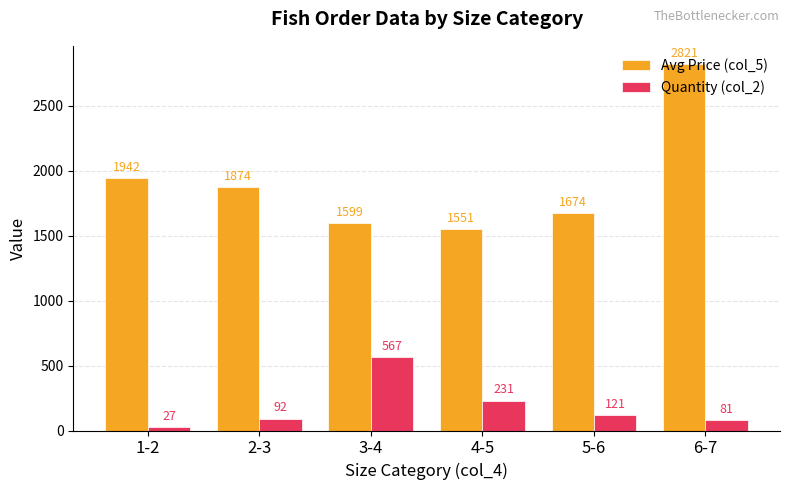

What is the label of the 6th bar from the right?

1-2